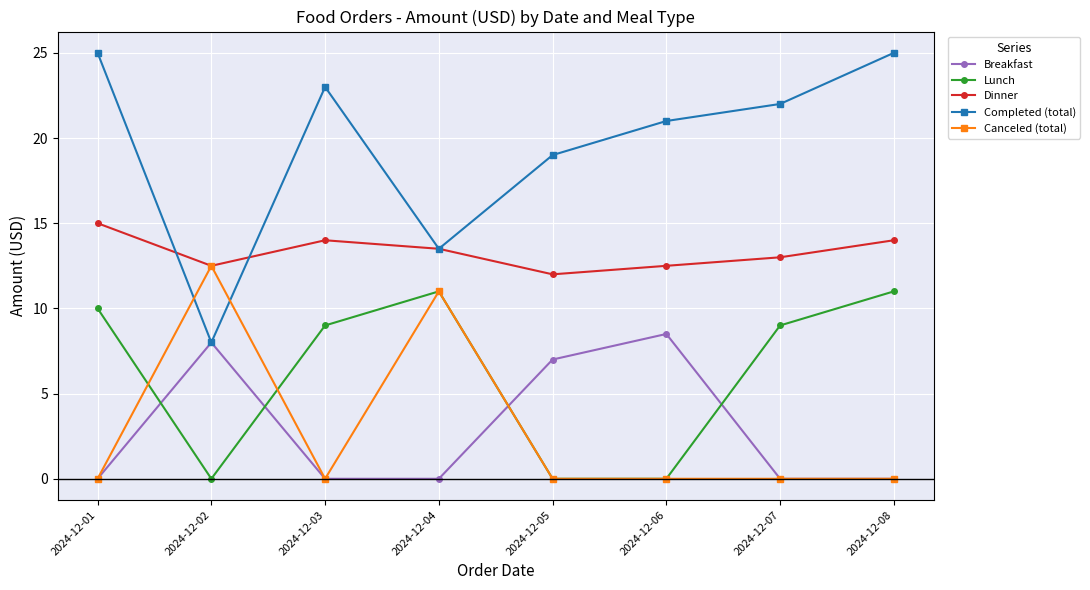

Is the value of Canceled (total) at 2024-12-04 greater than the value of Lunch at 2024-12-06?

Yes